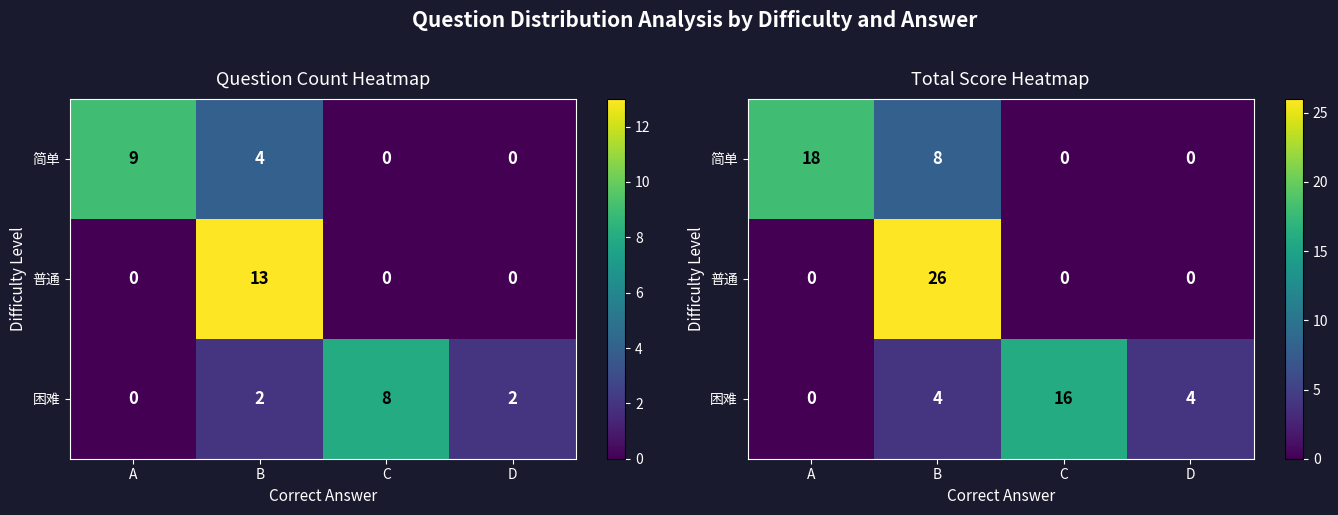

At which label does 简单 first exceed 8?

A